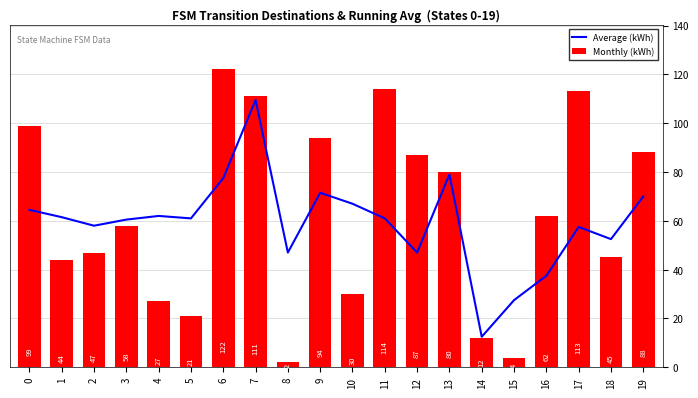

What is the sum of the Average (kWh) values at 16 and 1?

99.0